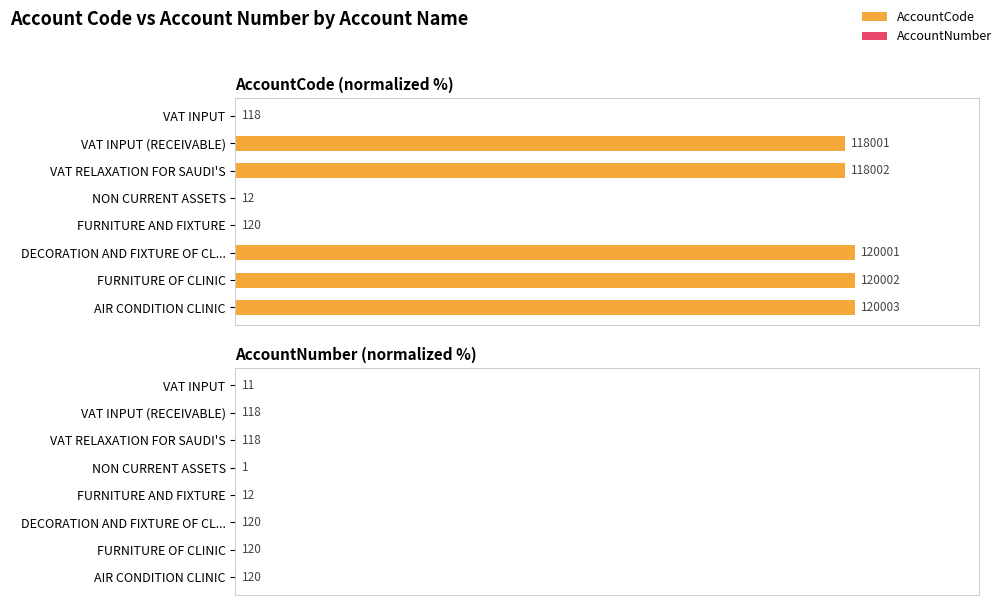

The AccountNumber series shows 0.0 at VAT INPUT. True or false?

False